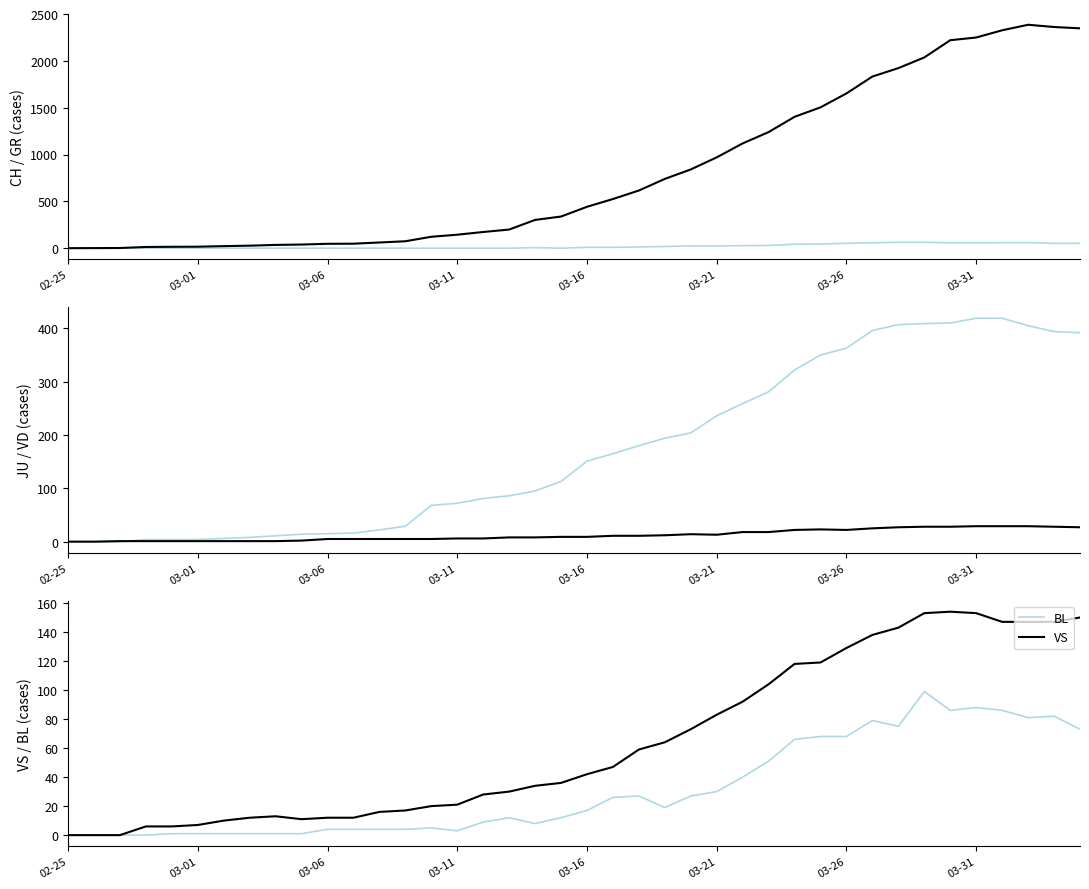

At how many categories does at least one series exceed 646?

17